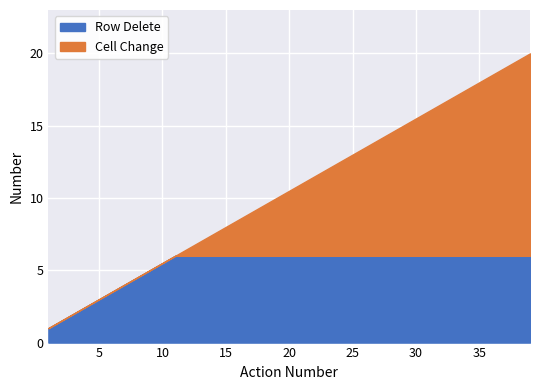

What is the difference between the maximum and minimum values in the Row Delete series?

5